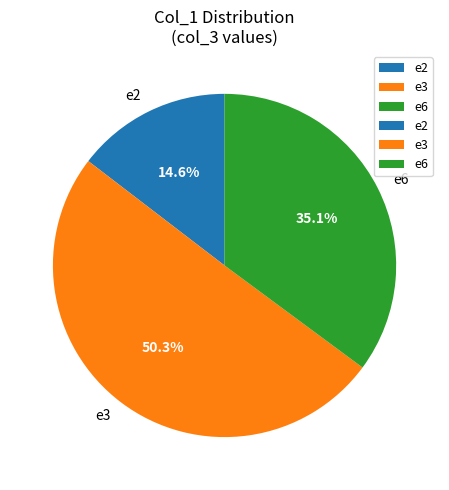

Which category accounts for the majority?

e3